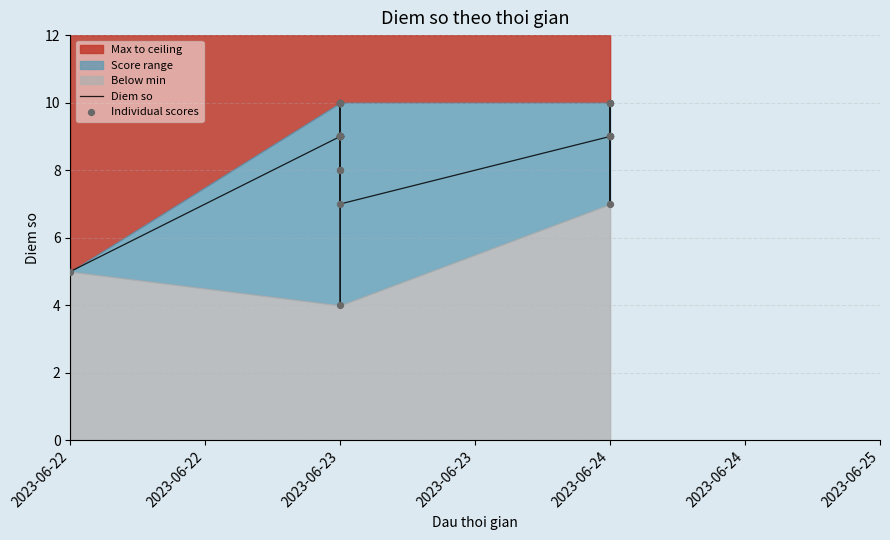

Which series has the largest Y range (max minus min)?

Diem so